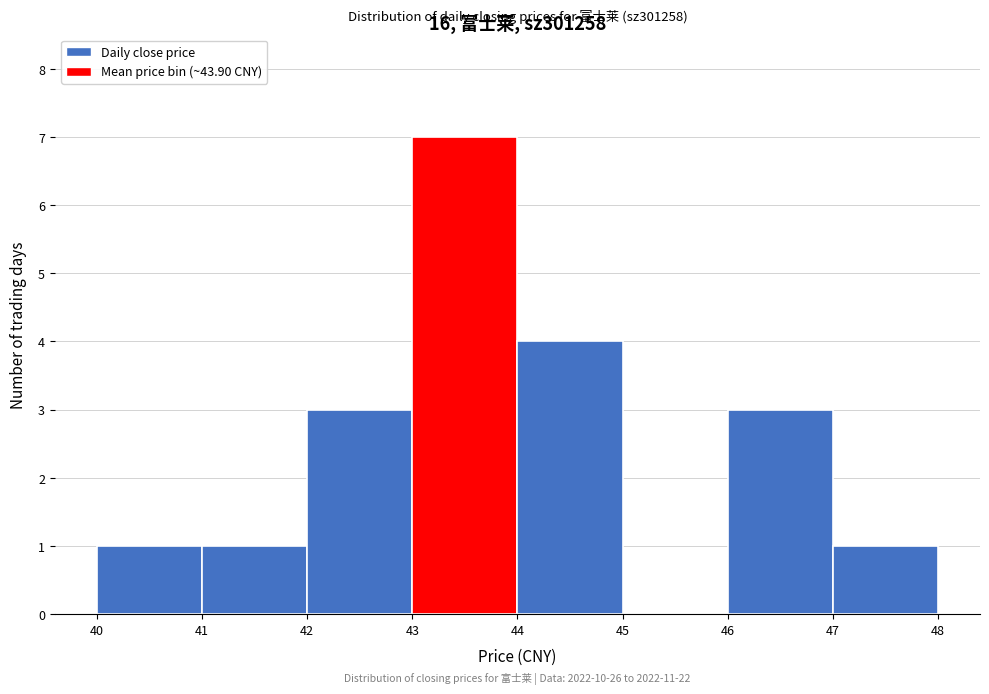

Which range on the x-axis has the tallest bar?

43 to 44